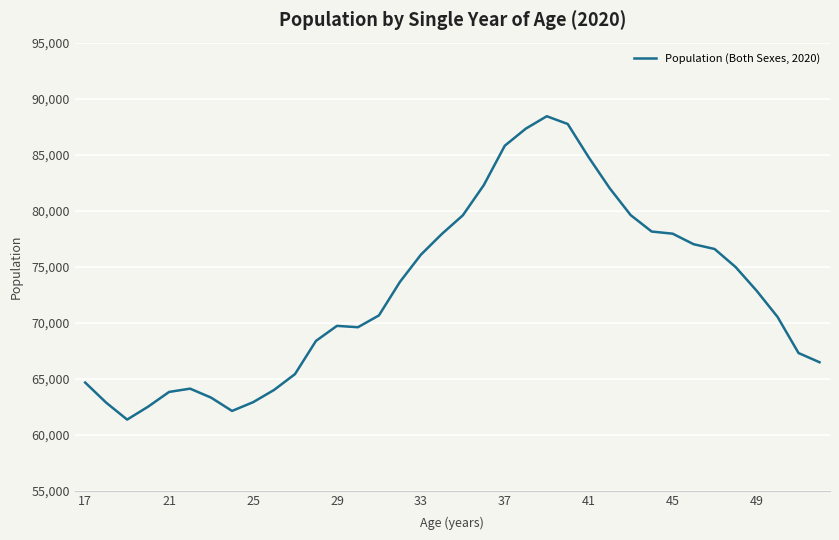

What is the difference between the maximum and minimum values?

27090